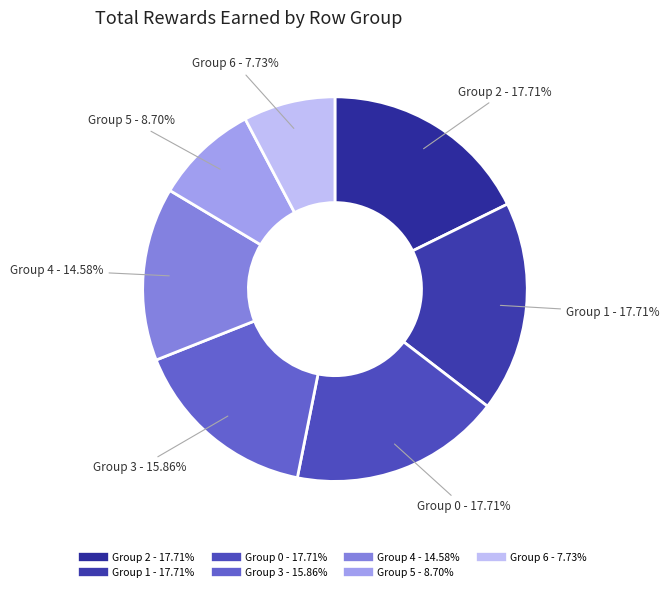

How many slices are in this pie chart?

7